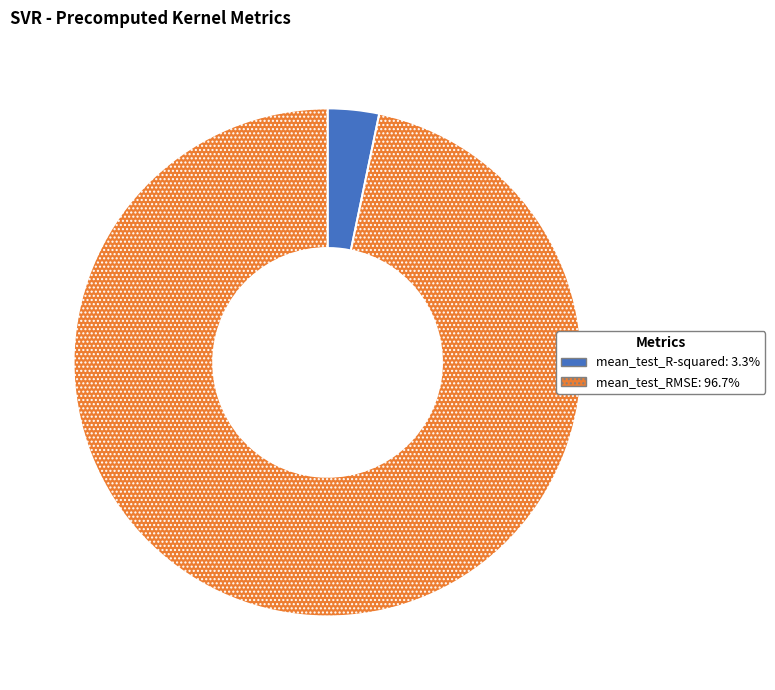

Does mean_test_R-squared: 3.3% account for over 50% of the chart?

No